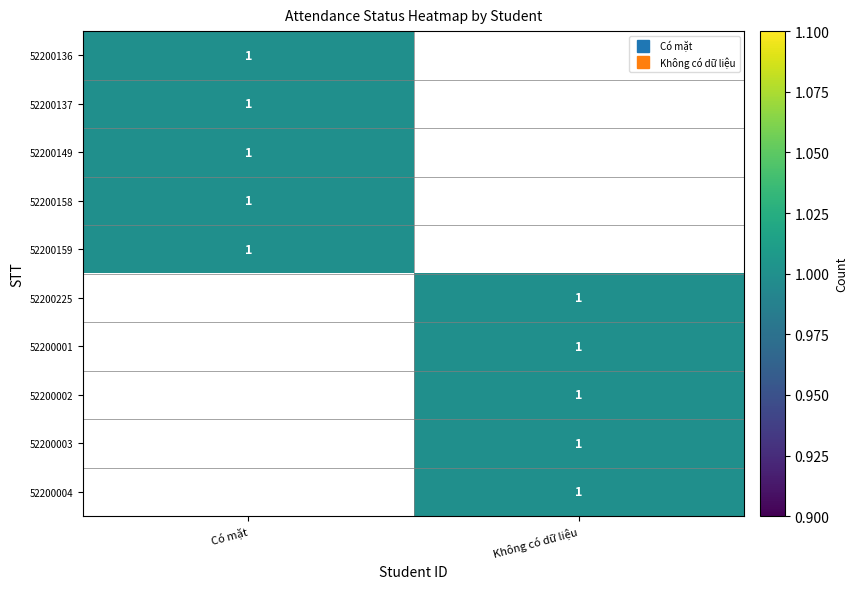

Is it true that Có mặt equals 0 at 52200136?

False